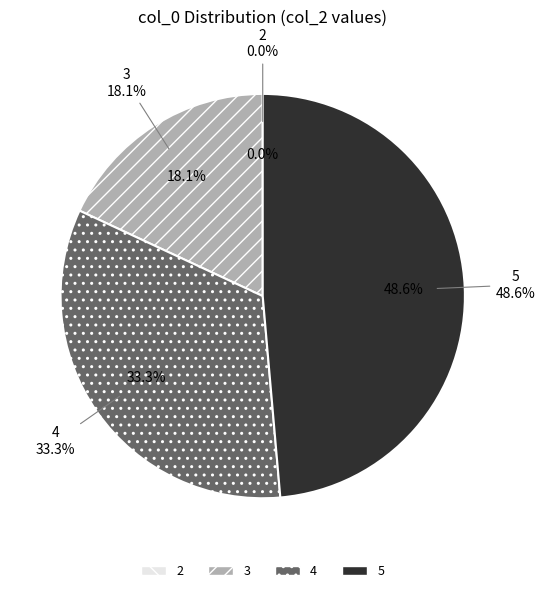

Which category has the biggest portion of the pie?

5